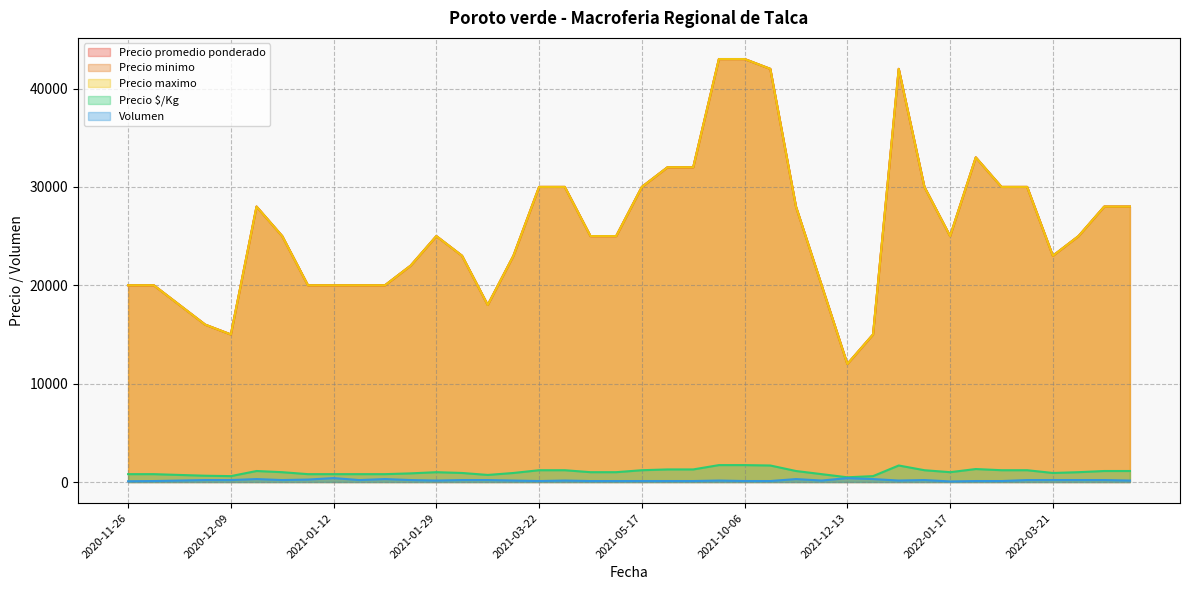

Which series changed the most between 2020-11-27 and 2020-12-09?

Precio promedio ponderado